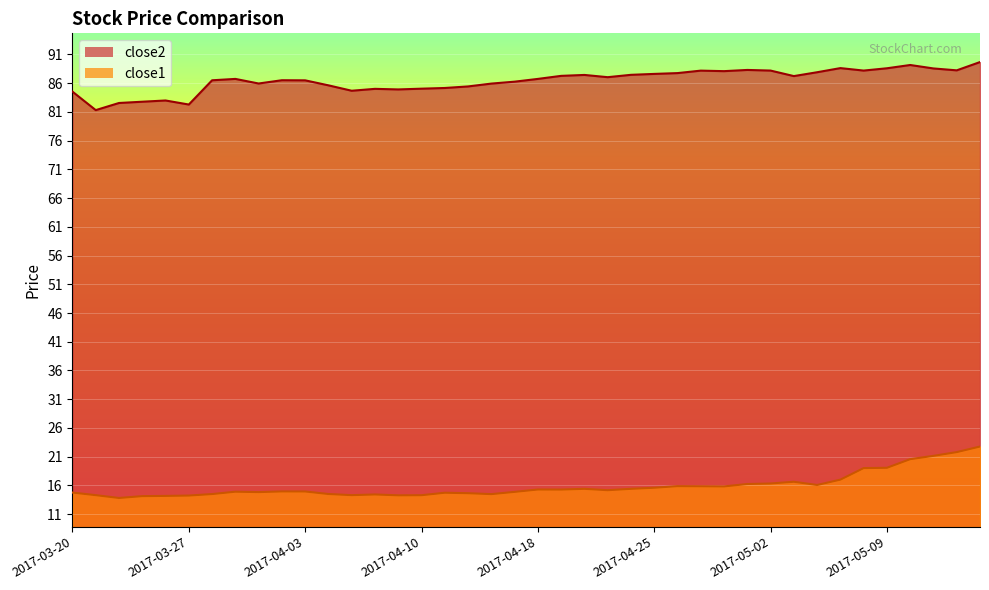

Which label corresponds to the smallest value in the chart?

2017-03-22